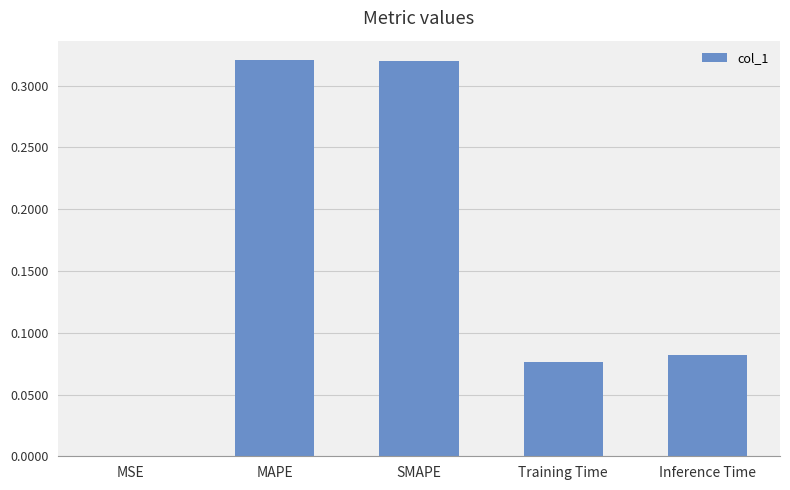

Is it true that the value at MAPE is 0.5?

False